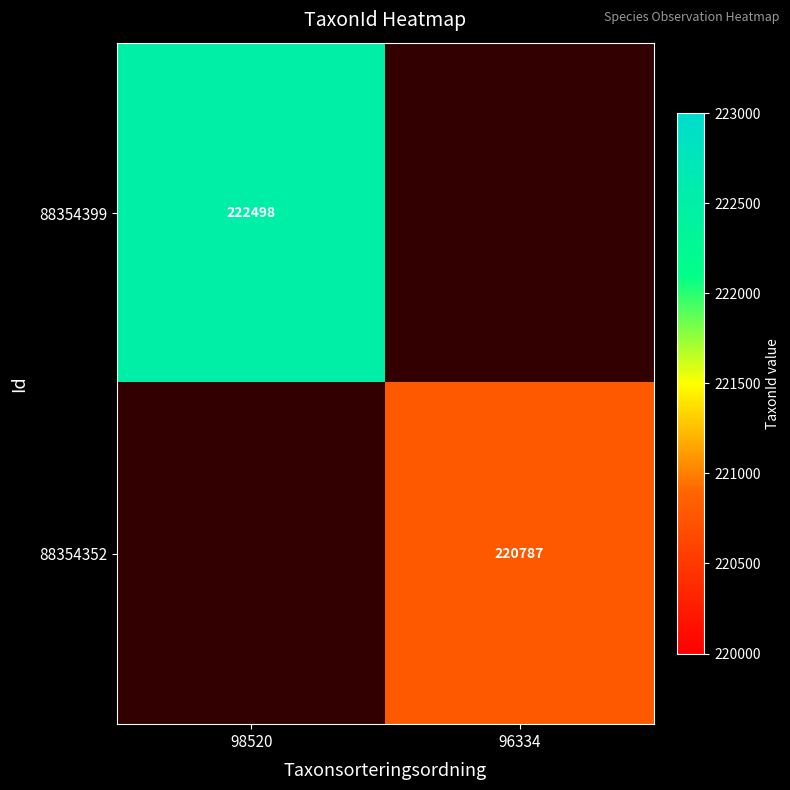

The value of 88354399 at 98520 is 94857. True or false?

False